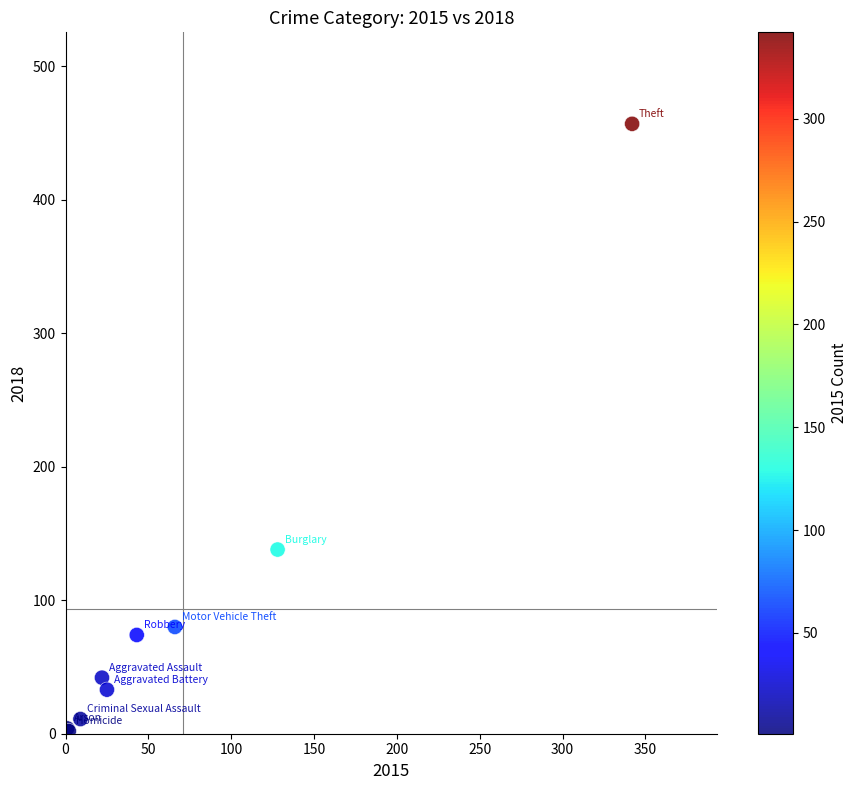

What Y value in the scatter plot is closest to 229?

138